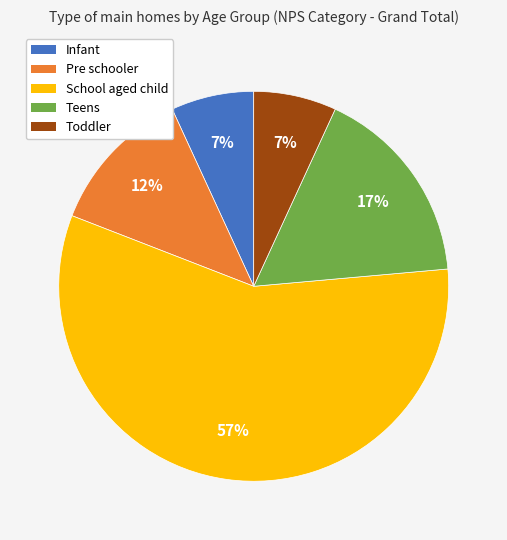

Do Teens and School aged child together represent more than half of the pie?

Yes